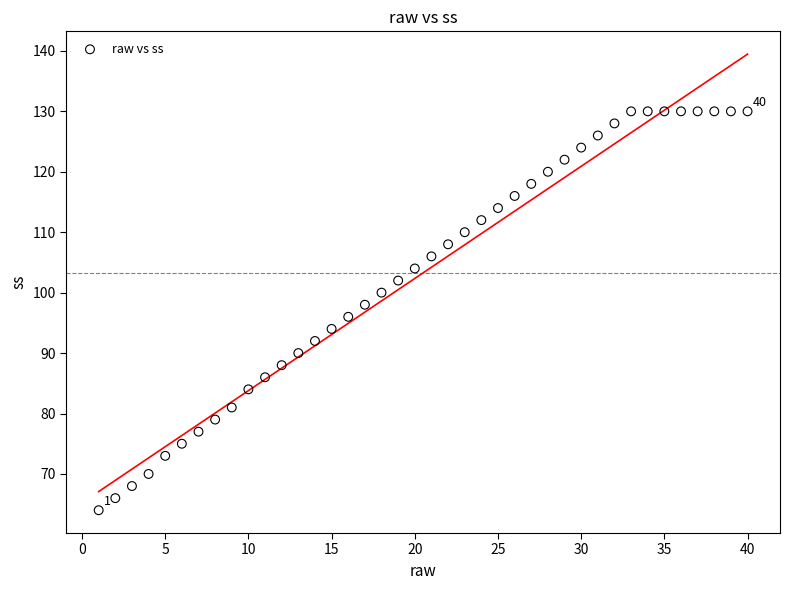

What is the range of X values (max minus min)?

39